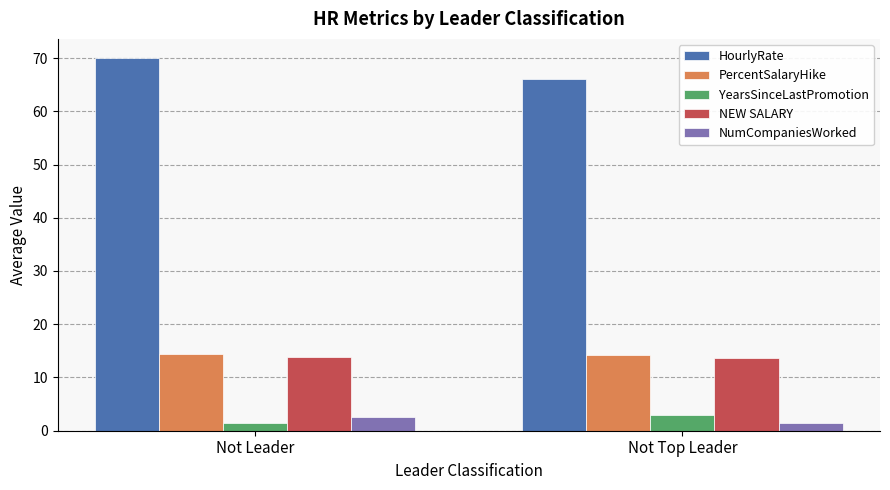

Which category has the lowest value in the HourlyRate series?

Not Top Leader